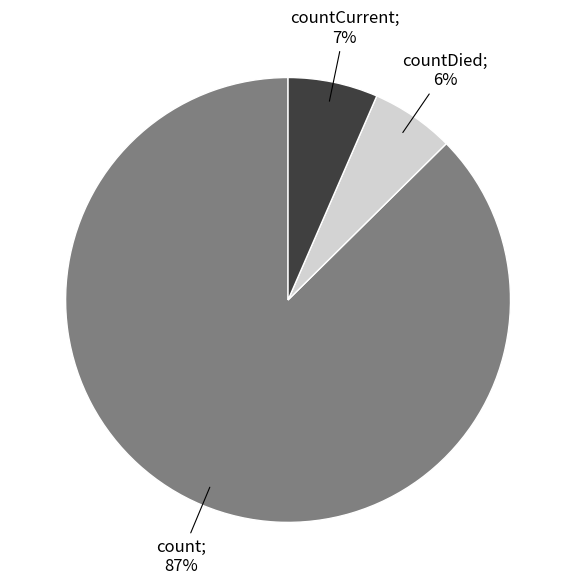

To the nearest percent, what is the difference between the largest and smallest slice percentages?

81%